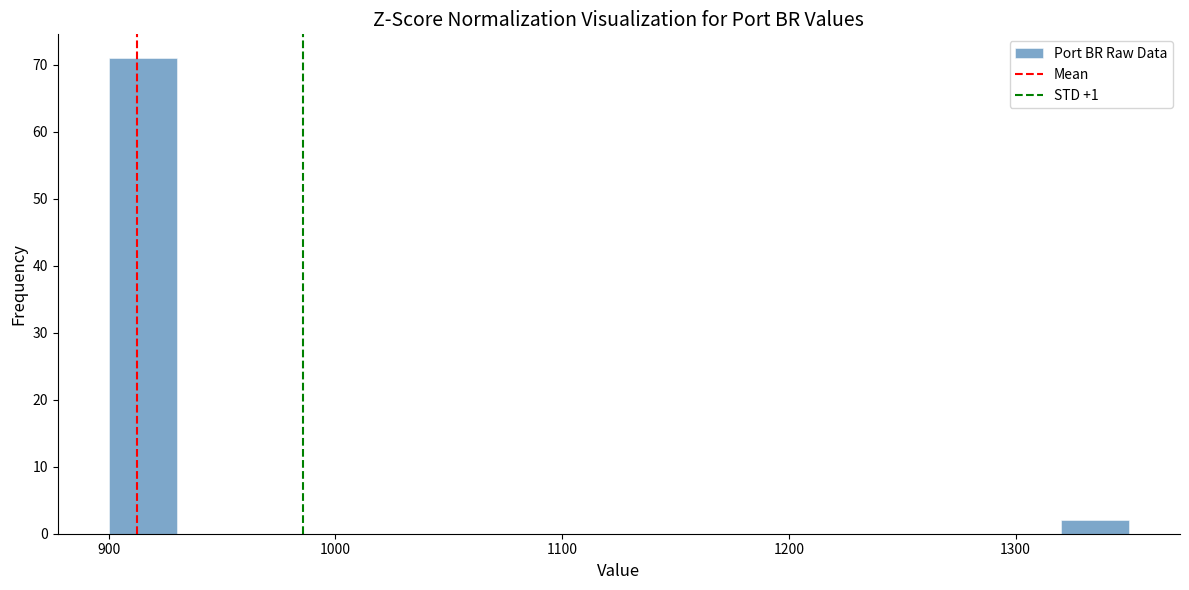

Read against the x-axis, roughly where is the centre of the tallest bar?

920